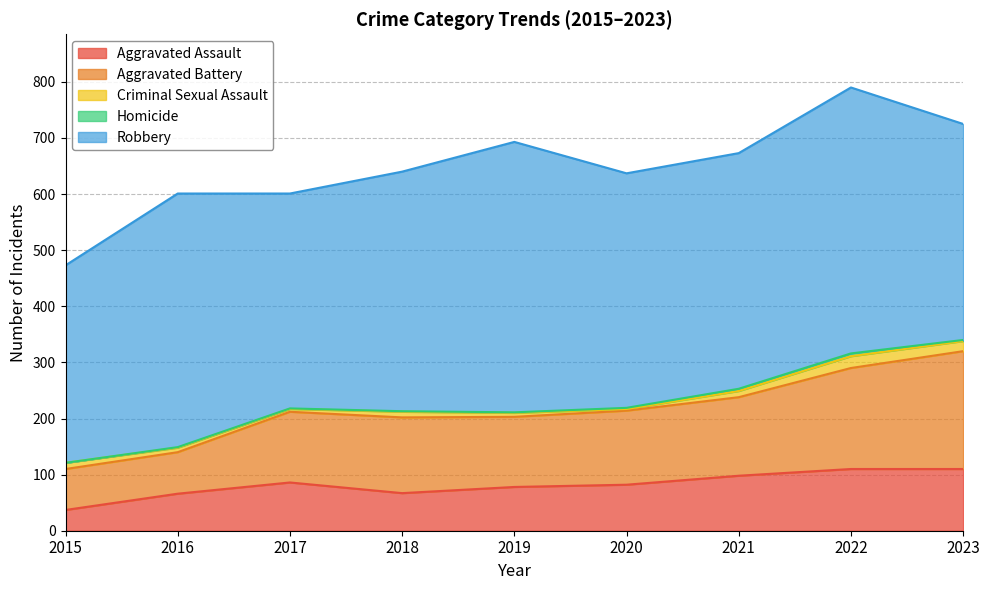

The Criminal Sexual Assault series shows 7 at 2019. True or false?

True